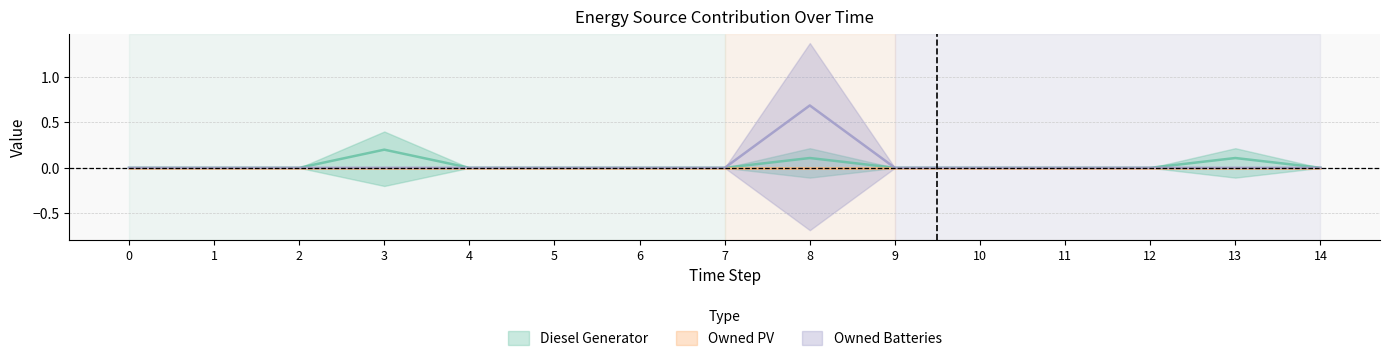

Where is the first local maximum for Owned Batteries?

8